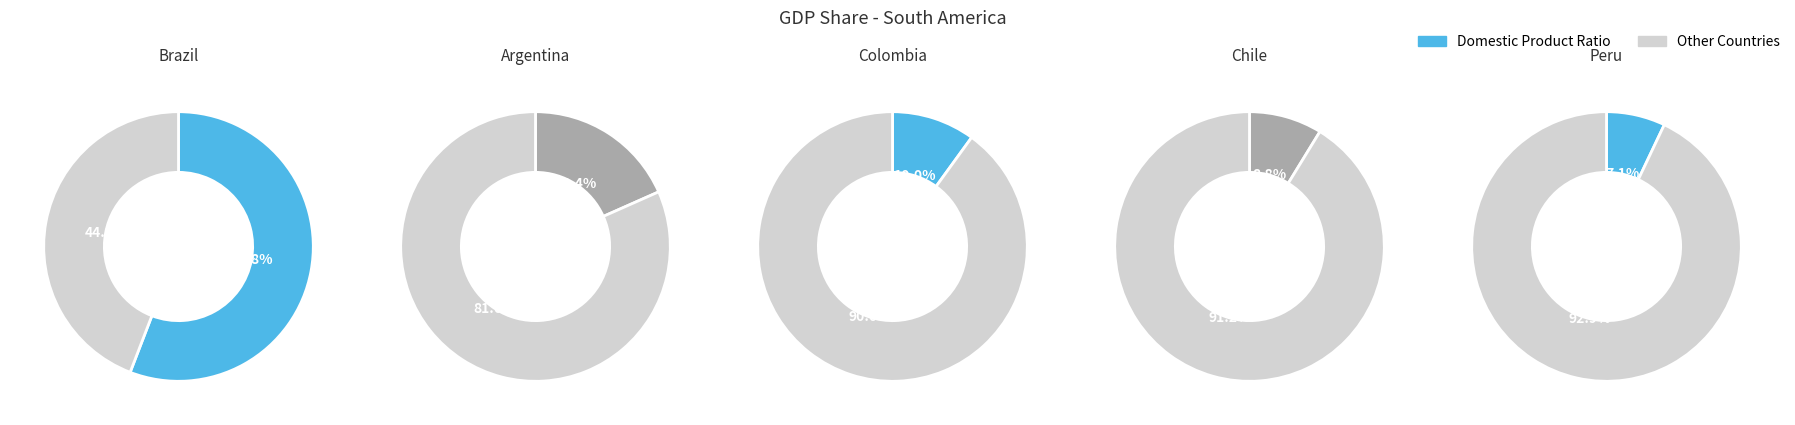

Between Argentina and Chile, which is larger?

Argentina